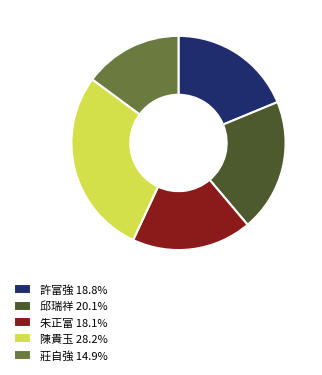

How many segments does this pie chart have?

5